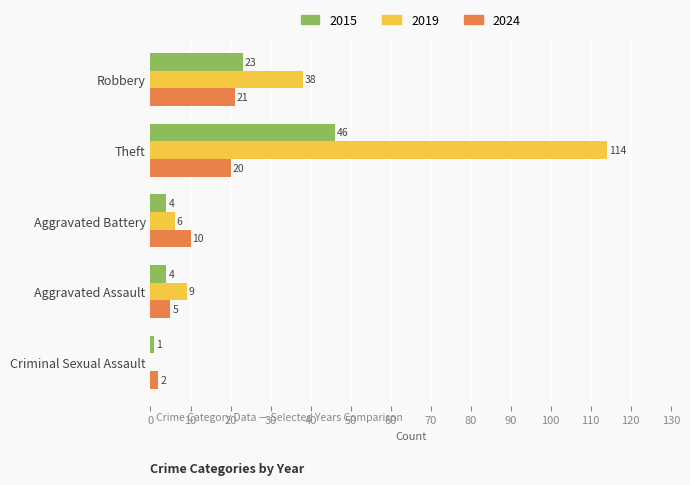

What is the sum of the 2024 values at Theft and Aggravated Battery?

30